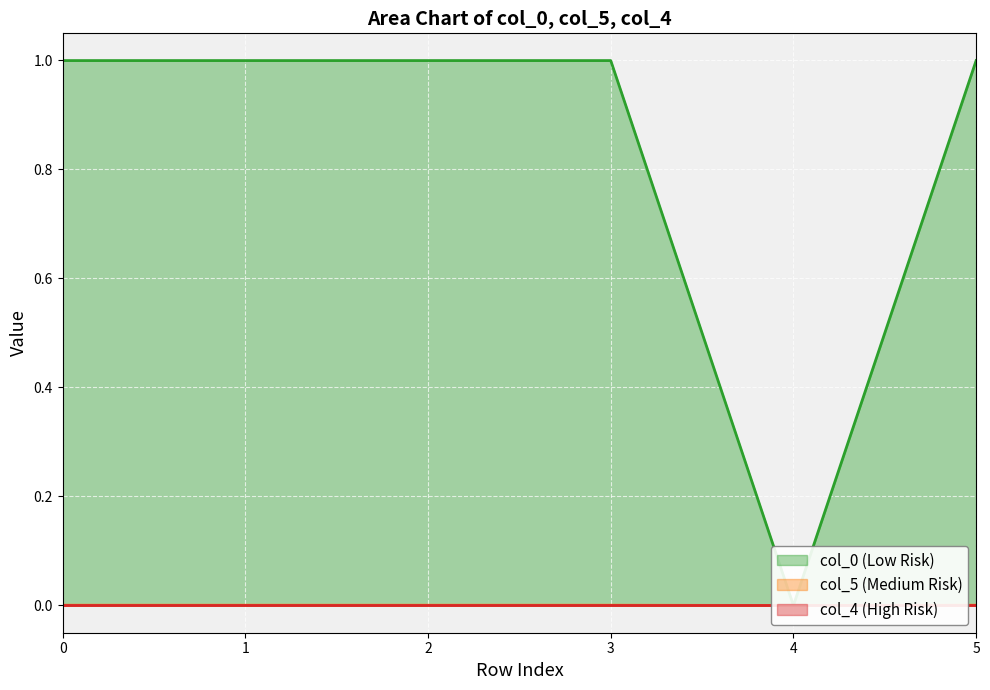

Between 0 and 3, which is larger?

3